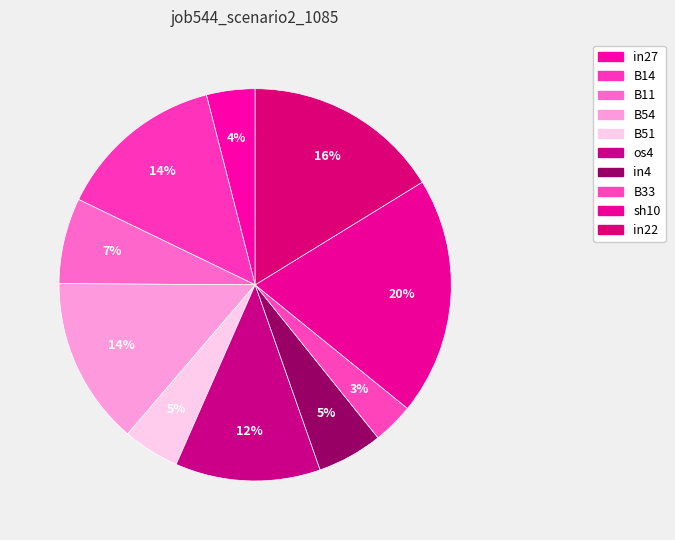

How many slices are in this pie chart?

10